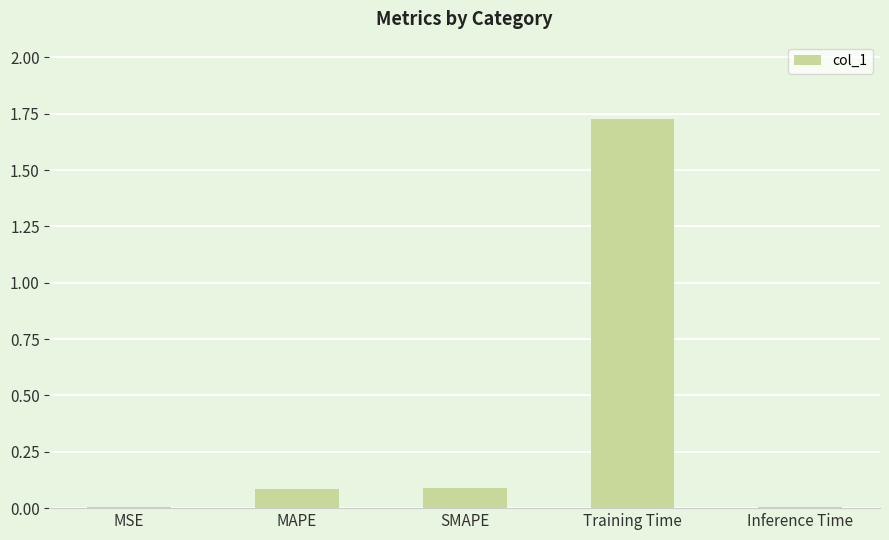

The value at Inference Time is 0.0. True or false?

True